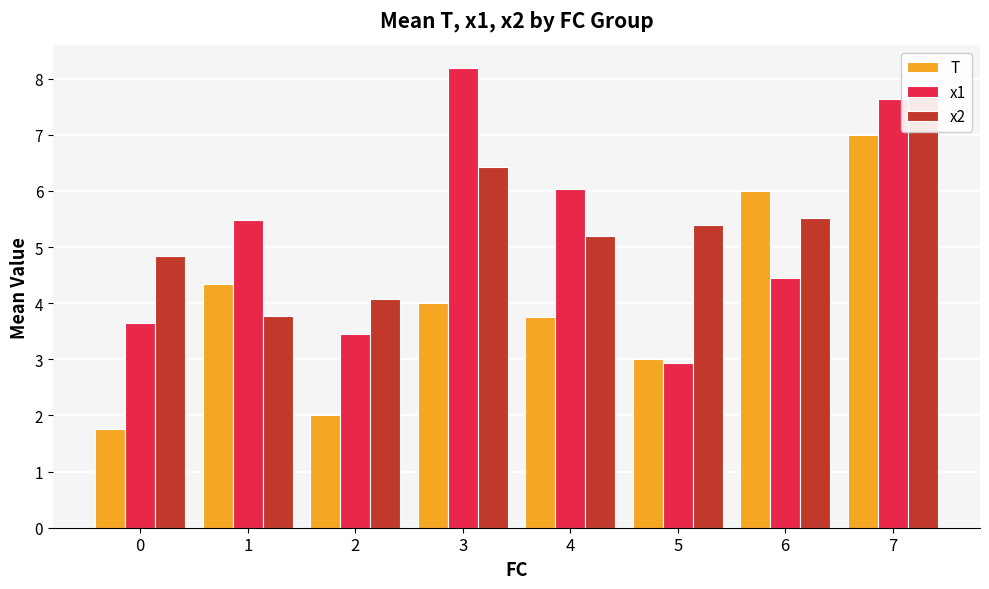

Rank the categories by x2 value from highest to lowest.

7, 3, 6, 5, 4, 0, 2, 1